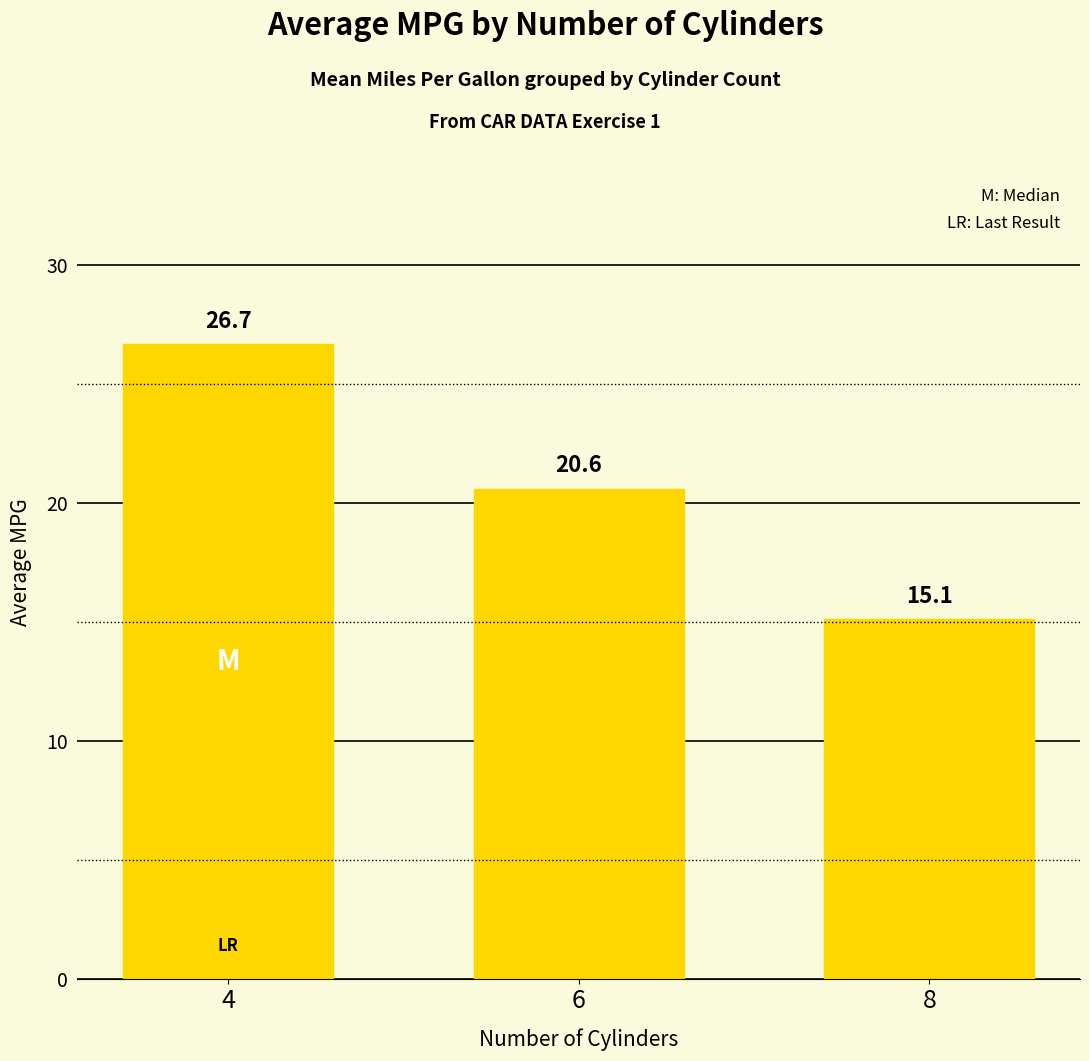

What is the average value?

20.8